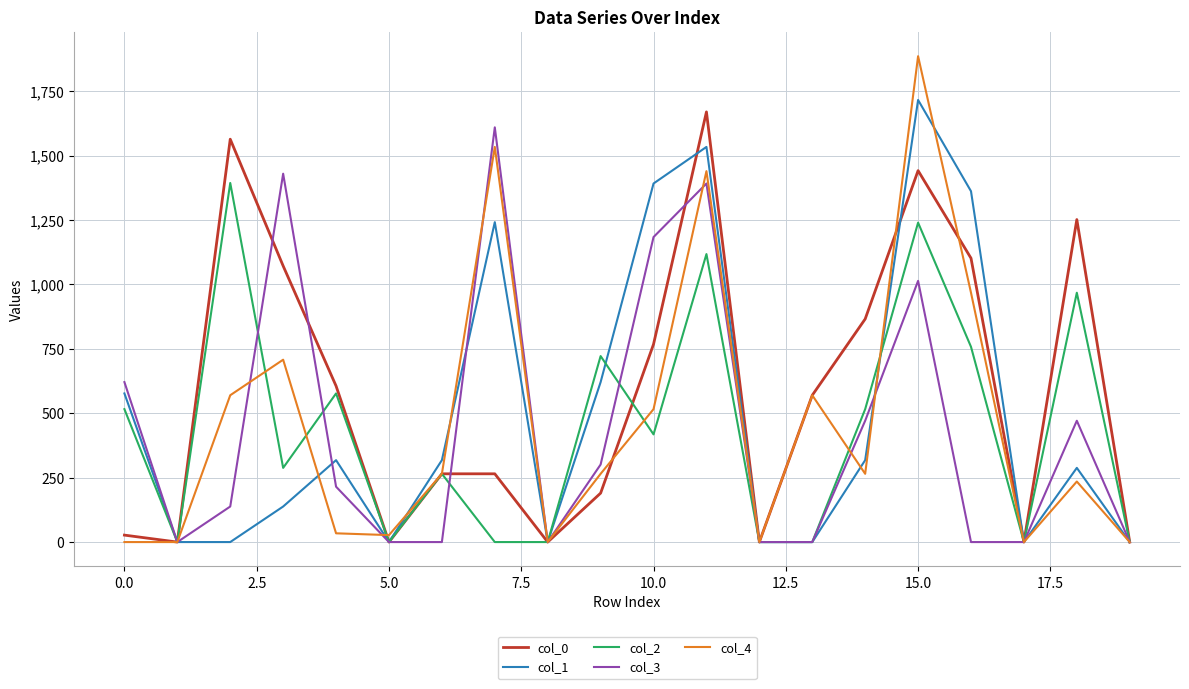

Which series has the largest range (max minus min)?

col_4